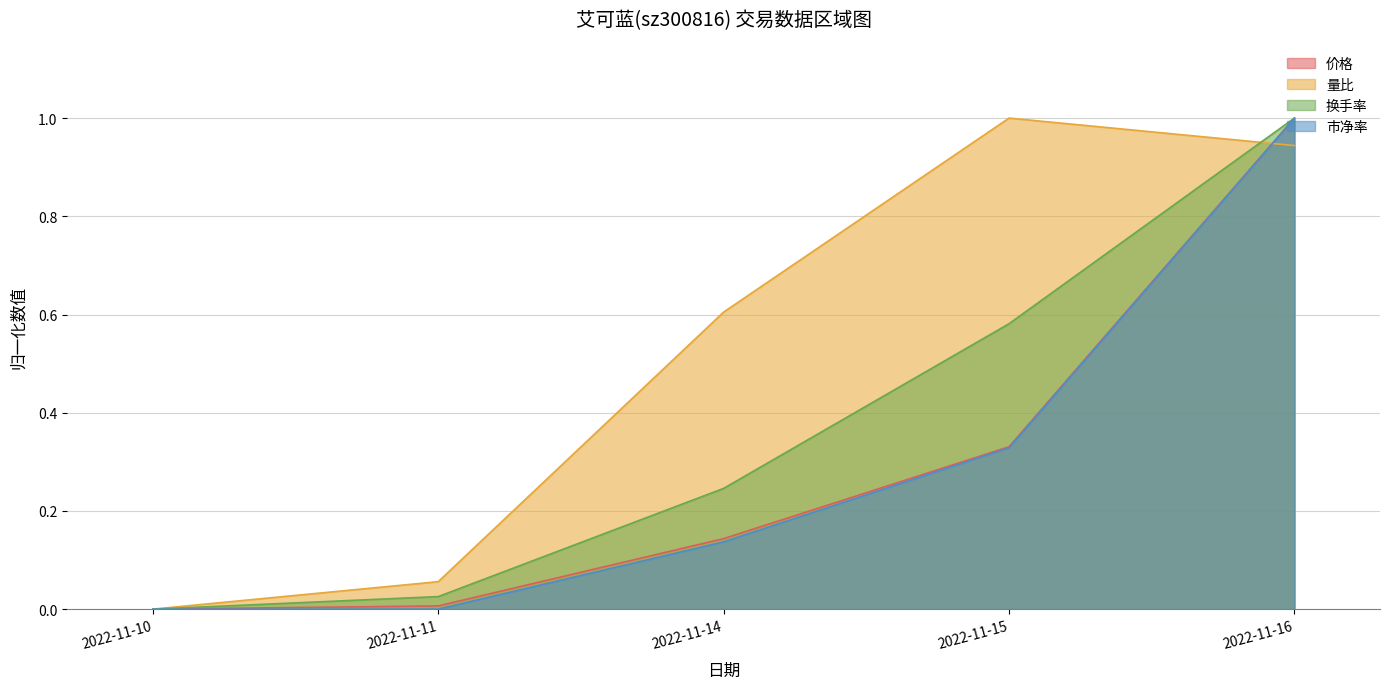

At which label is 市净率 closest to 0?

2022-11-10